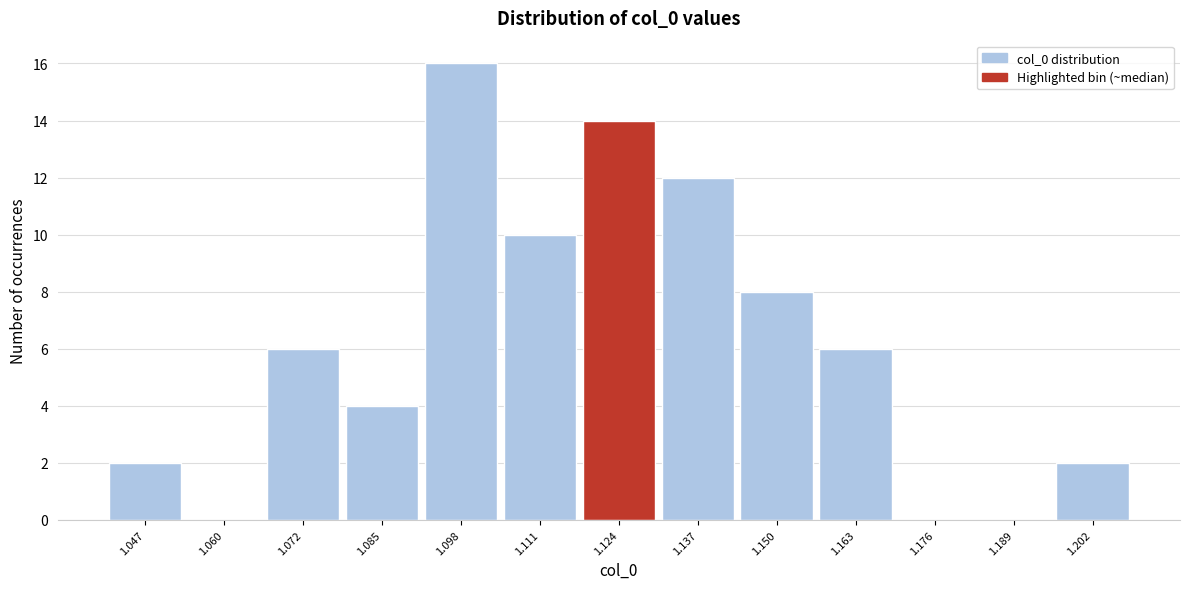

Reading left to right, transcribe this chart: for each bar, give the range it covers on the x-axis and its height. Neither the bar edges nor the heights are printed on the chart, so give them approximately, as read against the axes.

1.040 to 1.054: 2
1.054 to 1.066: 0
1.066 to 1.078: 6
1.078 to 1.092: 4
1.092 to 1.104: 16
1.104 to 1.118: 10
1.118 to 1.130: 14
1.130 to 1.144: 12
1.144 to 1.156: 8
1.156 to 1.170: 6
1.170 to 1.182: 0
1.182 to 1.196: 0
1.196 to 1.208: 2